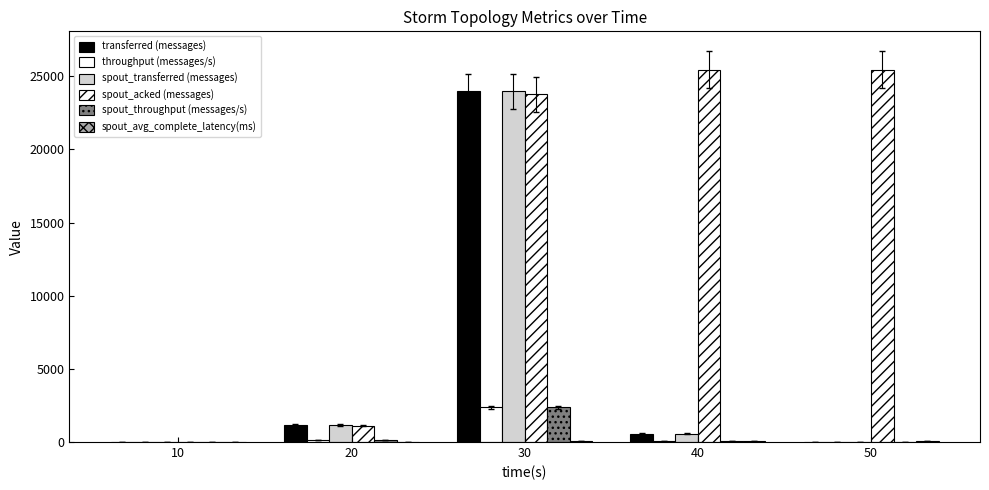

Is it true that throughput (messages/s) equals 0.0 at 50?

True